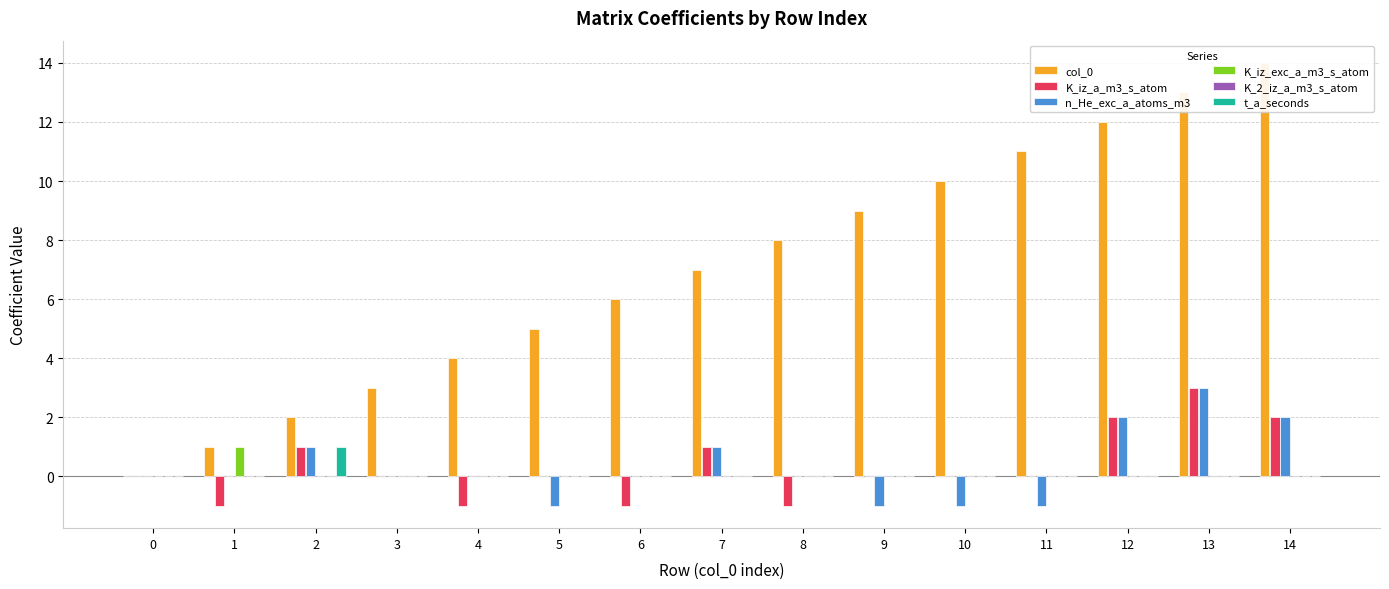

At which label does K_iz_a_m3_s_atom reach its peak?

13